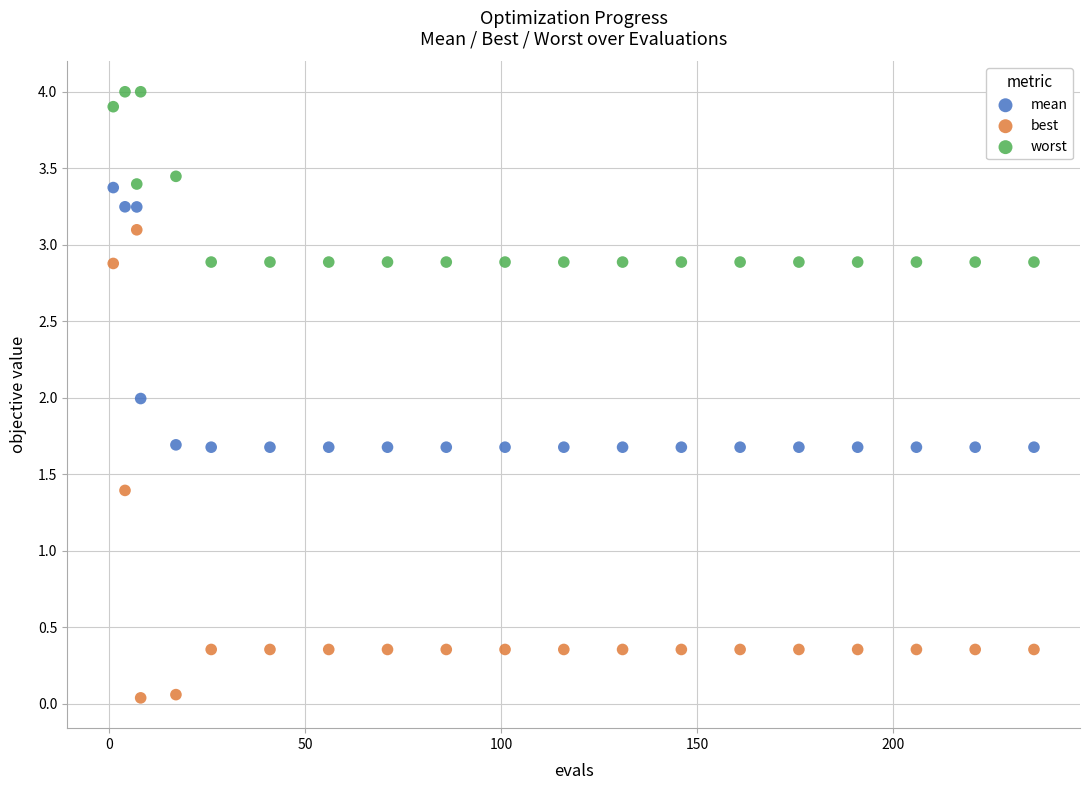

Which series reaches the minimum Y coordinate?

best